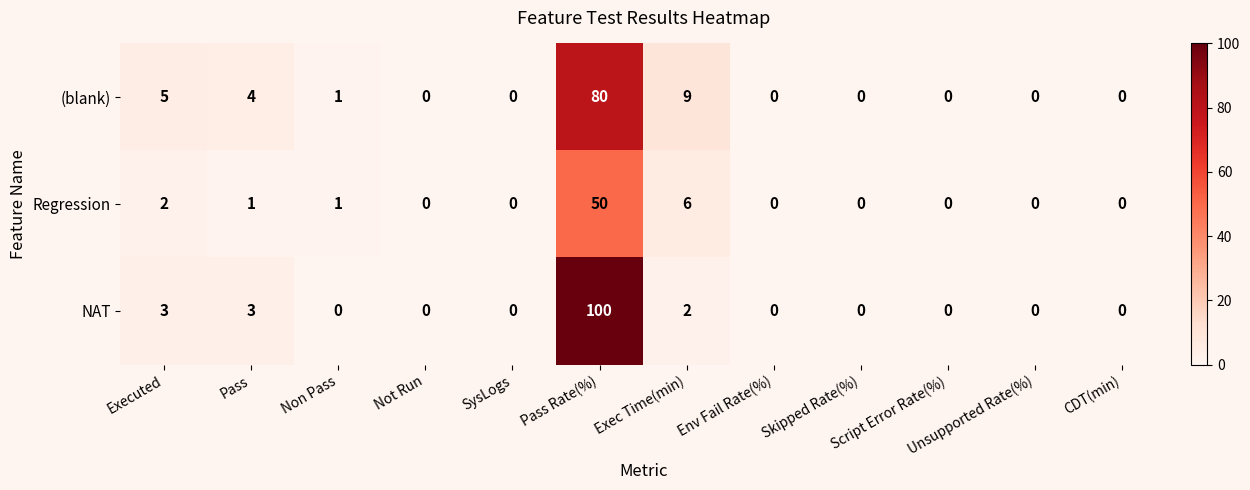

At how many categories does at least one series exceed 28?

1